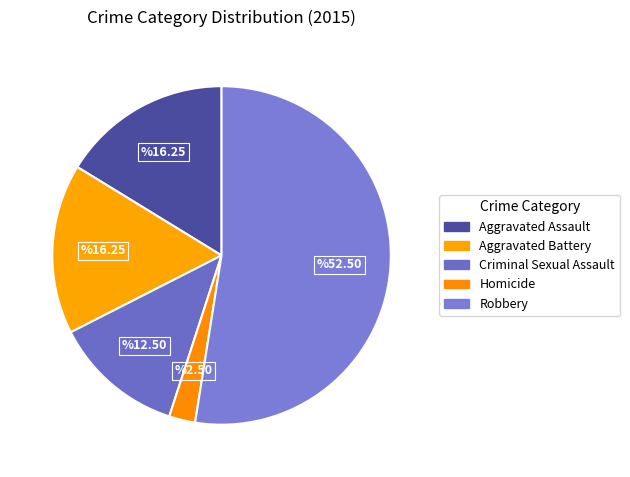

To the nearest percent, what is the average slice percentage?

20%